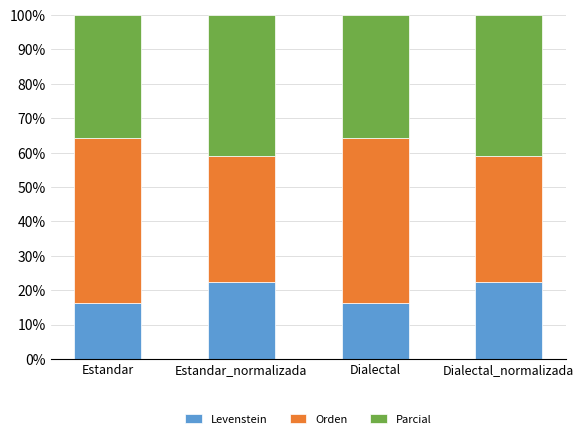

What is the total value across all series at Estandar?

100.0